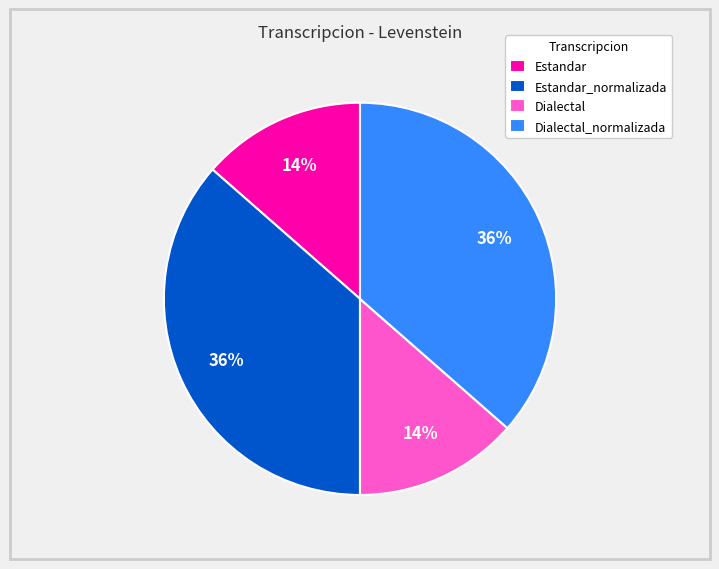

To the nearest percent, what is the combined percentage of Estandar and Dialectal_normalizada?

50%